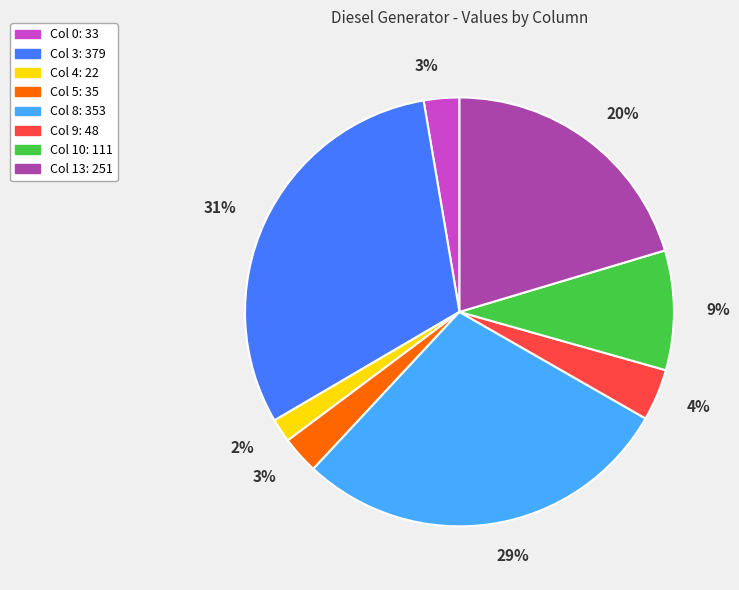

To the nearest percent, what is the difference between the largest and smallest slice percentages?

29%